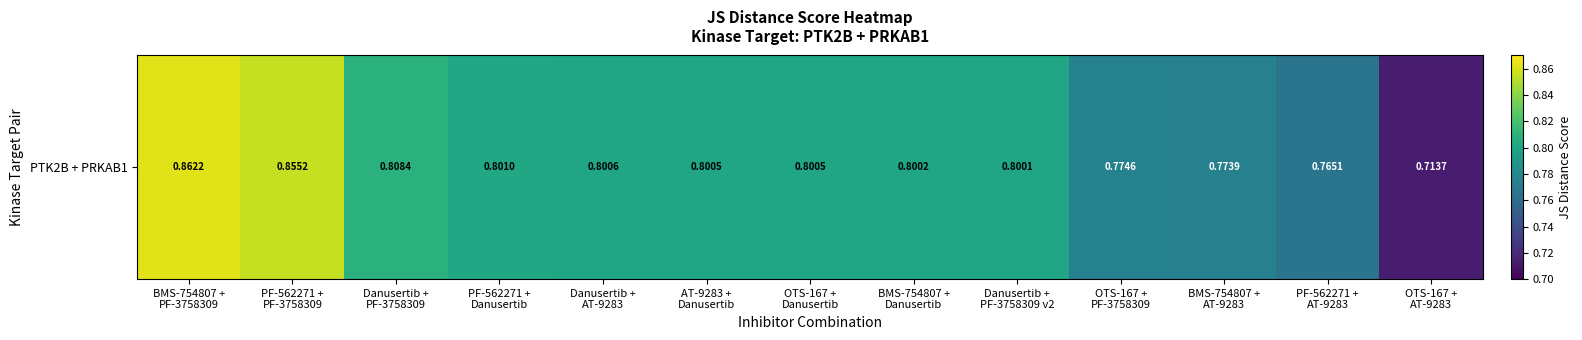

Read the value at AT-9283 +
Danusertib.

0.8